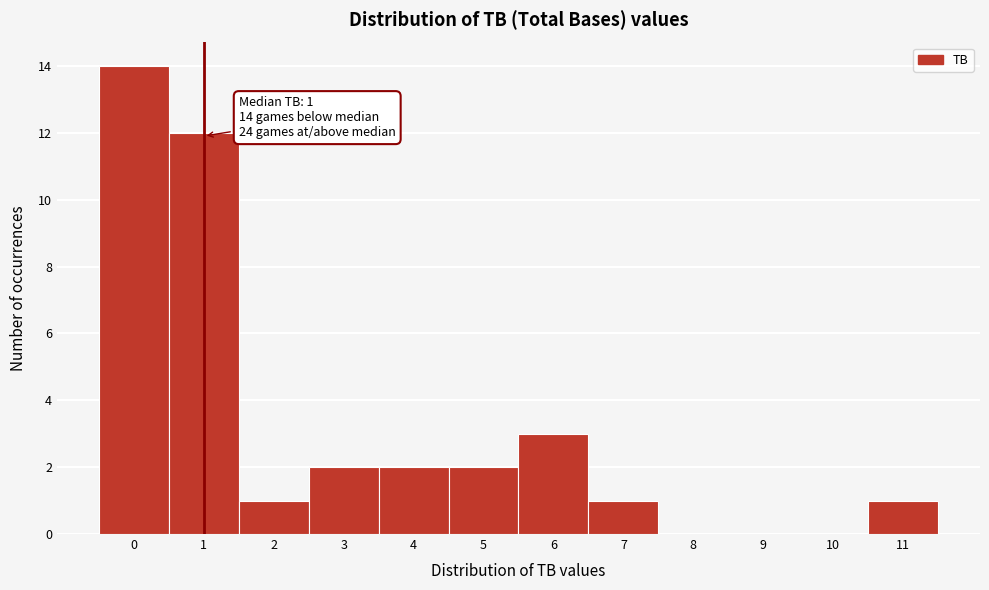

Over which range of the x-axis is the bar tallest?

-0.5 to 0.5